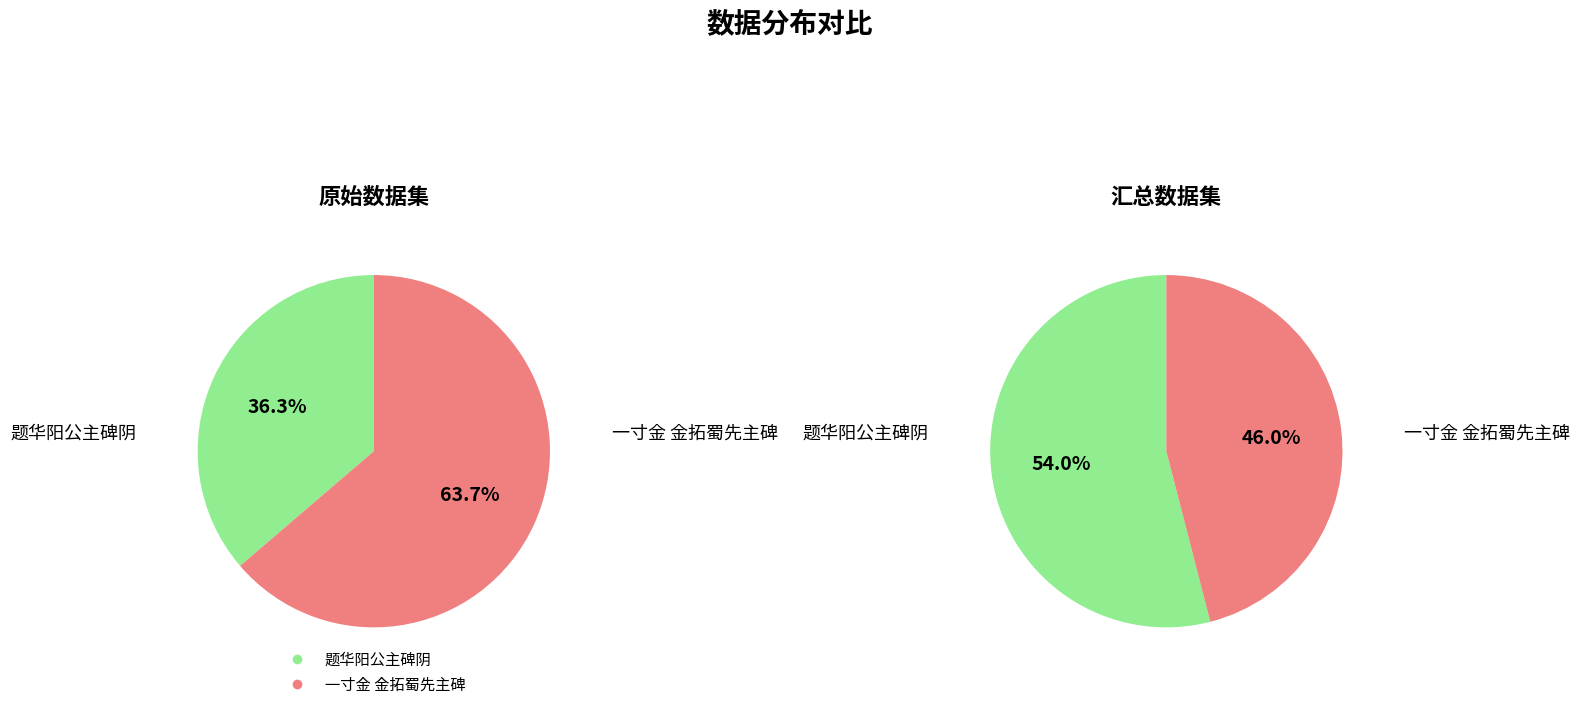

What is the smallest slice in the pie chart?

题华阳公主碑阴